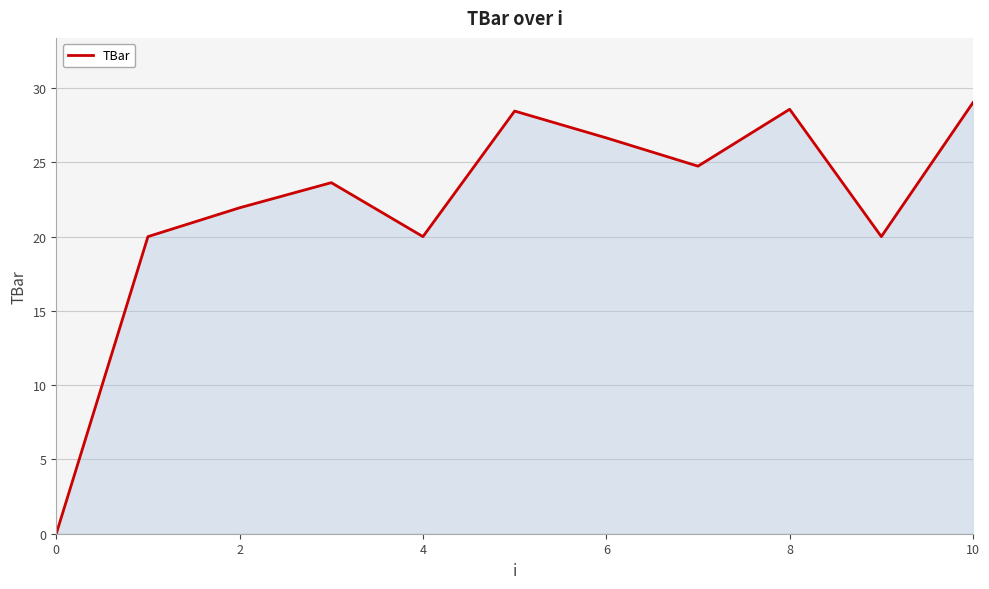

True or false: there are more than 2 points higher than both neighbors.

True